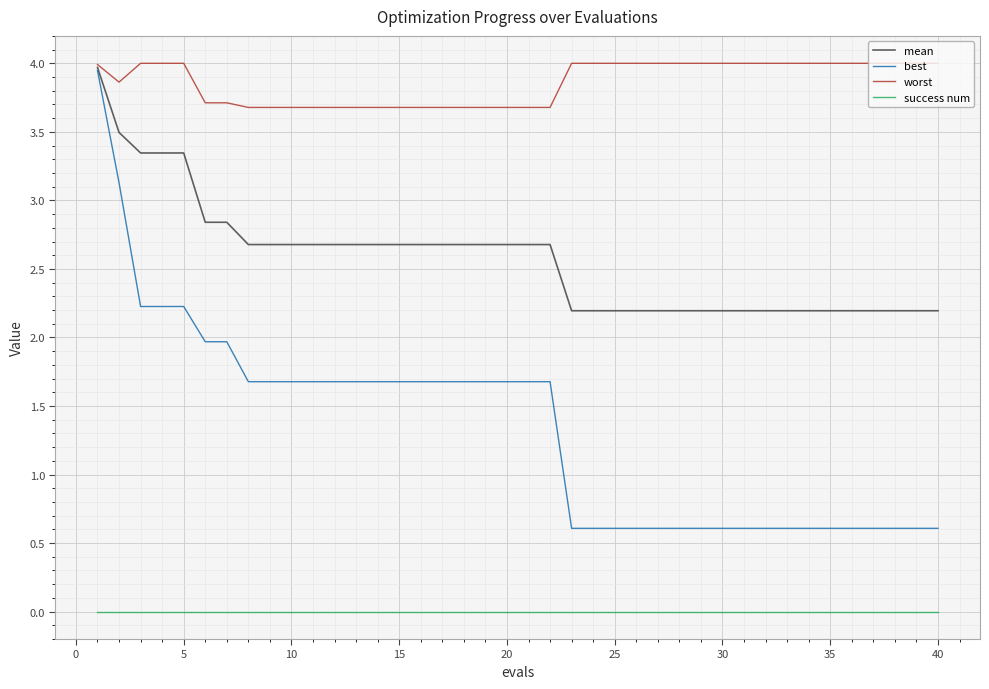

Rank the series by their average value, from highest to lowest.

worst, mean, best, success num